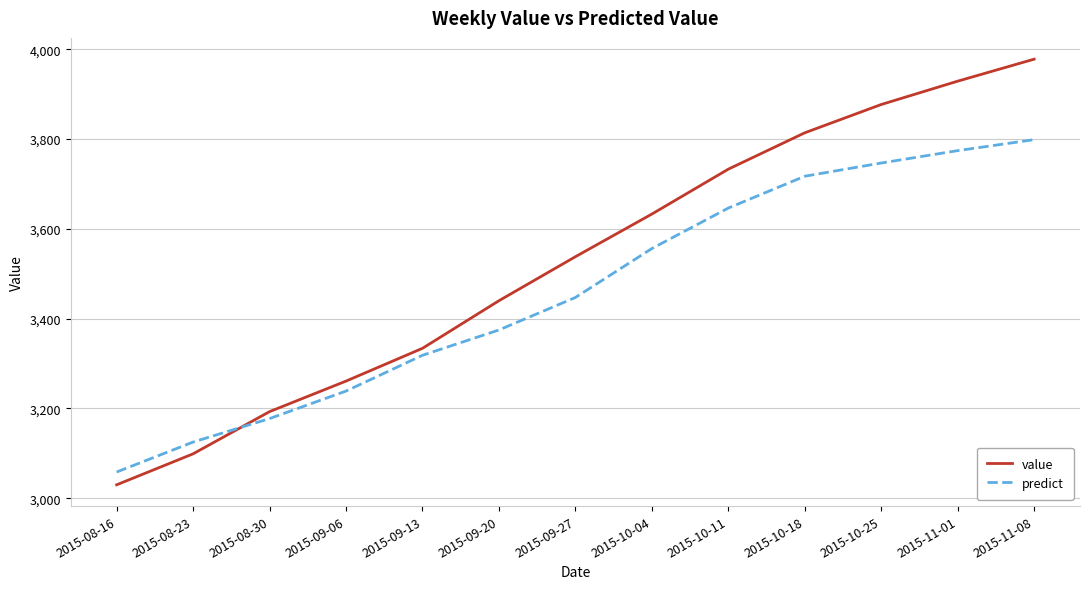

The value of value at 2015-11-01 is 1395.2. True or false?

False